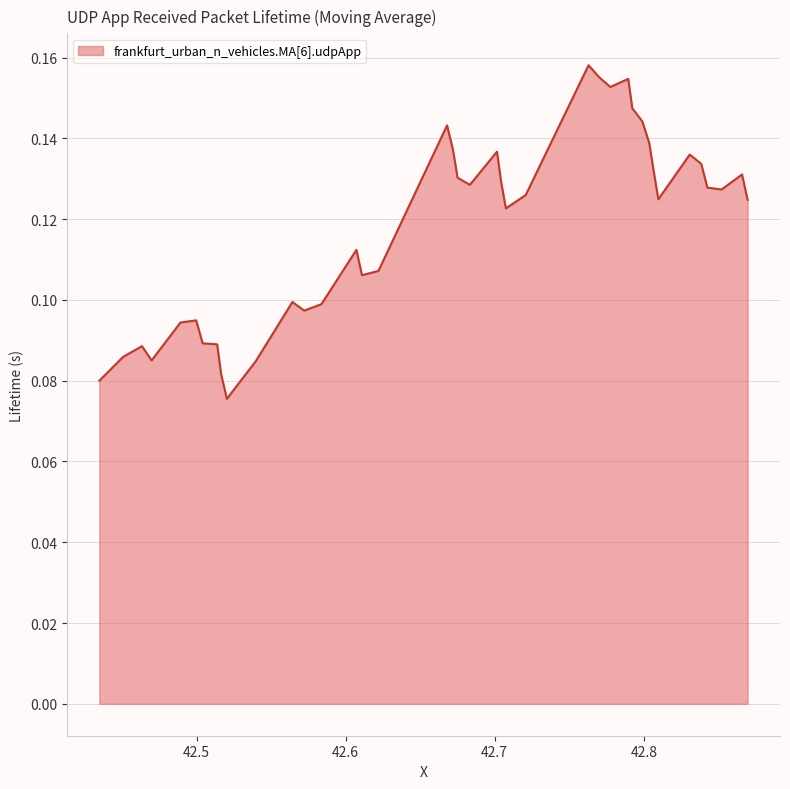

Does the chart display data point markers on the line(s)?

No